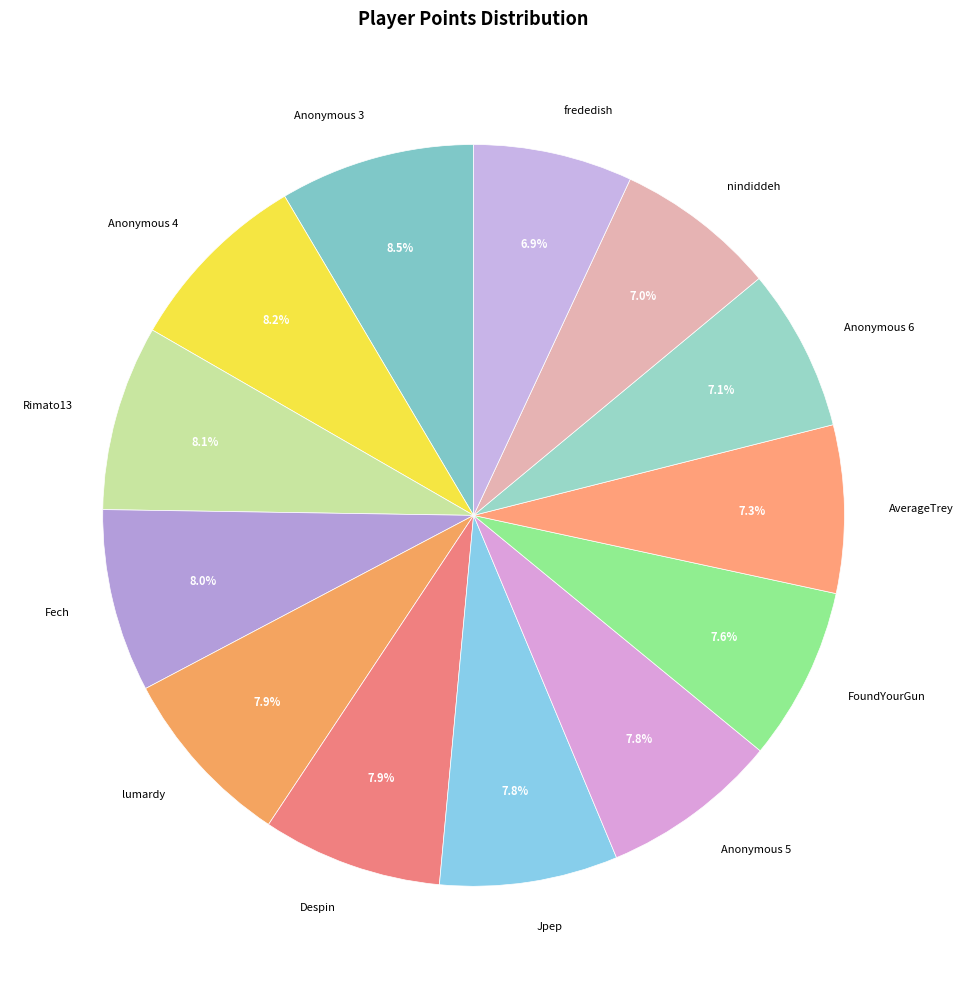

How many segments does this pie chart have?

13